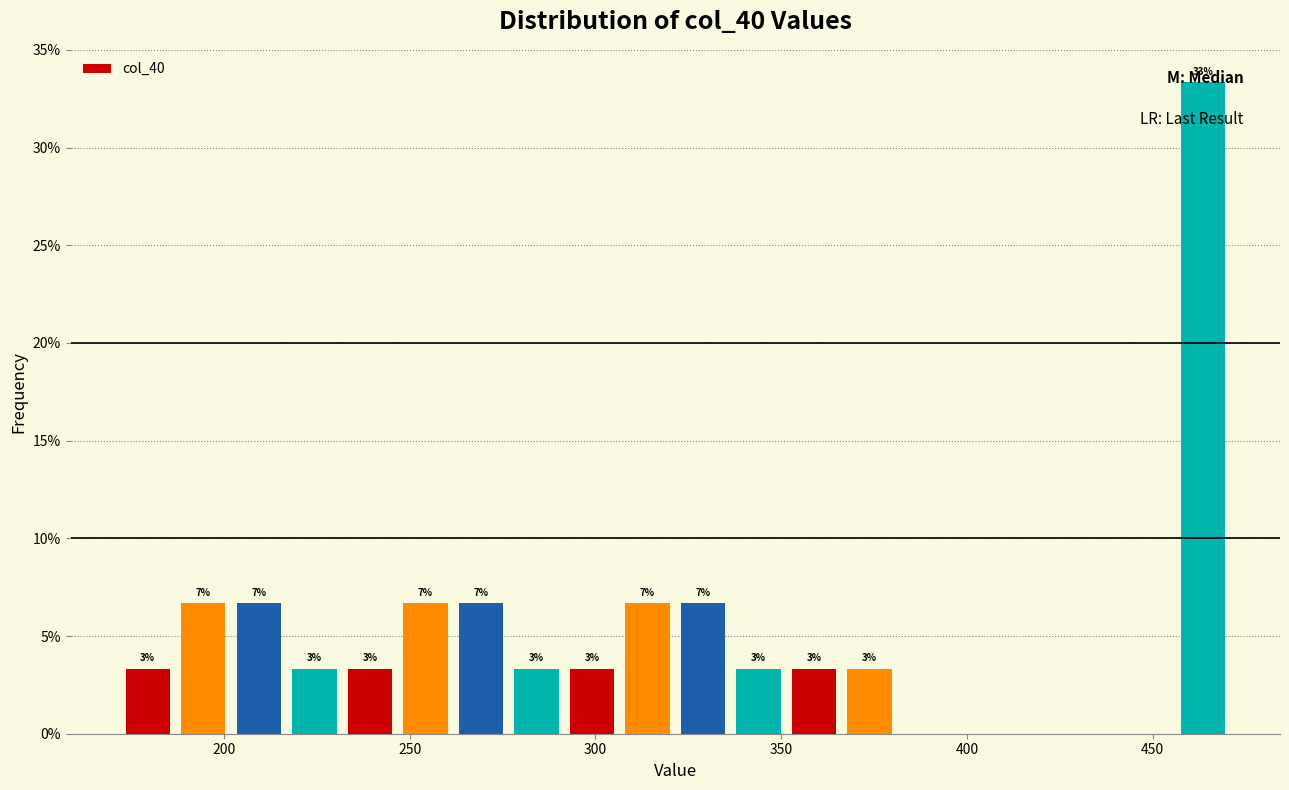

Around what value on the x-axis is the tallest bar? Give the approximate position of its centre, as read against the axis.

465